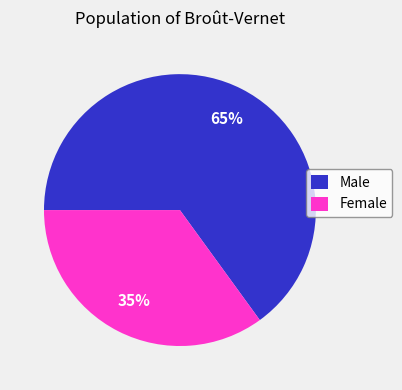

The Male slice represents 65% of the pie. True or false?

True